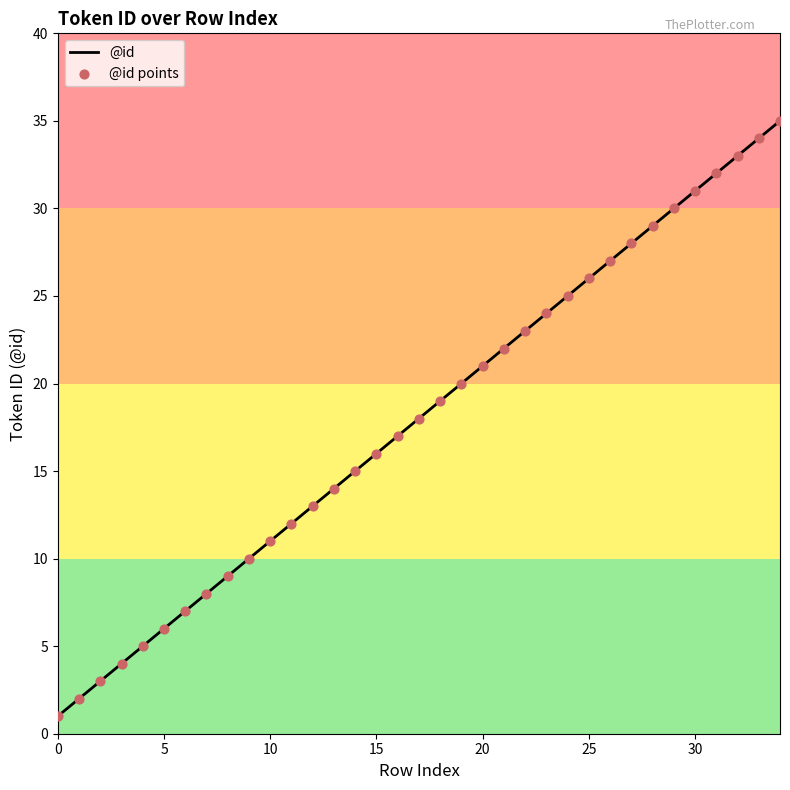

What is the difference between the maximum and minimum values?

34